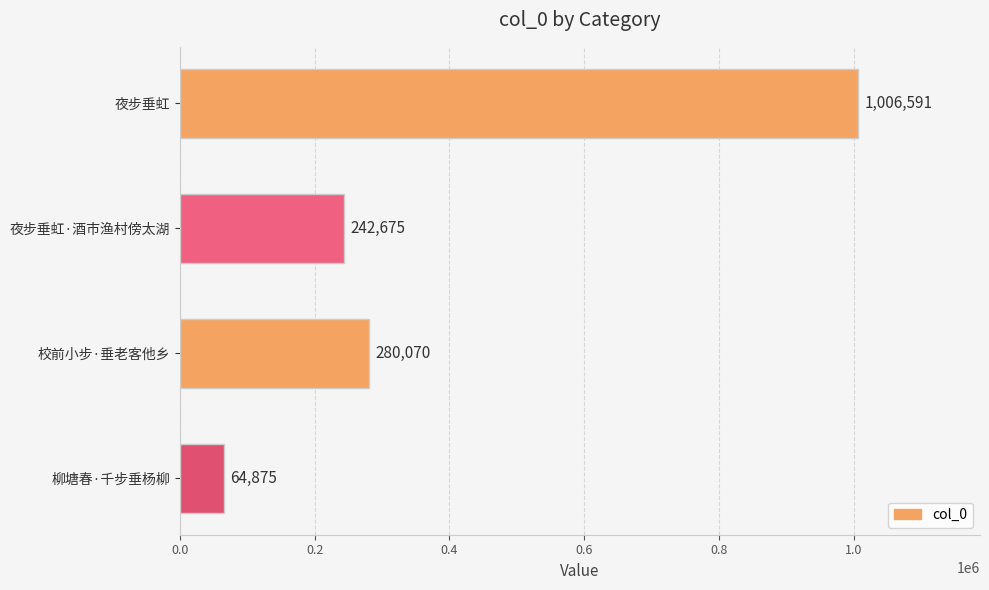

How many bars are there in total?

4